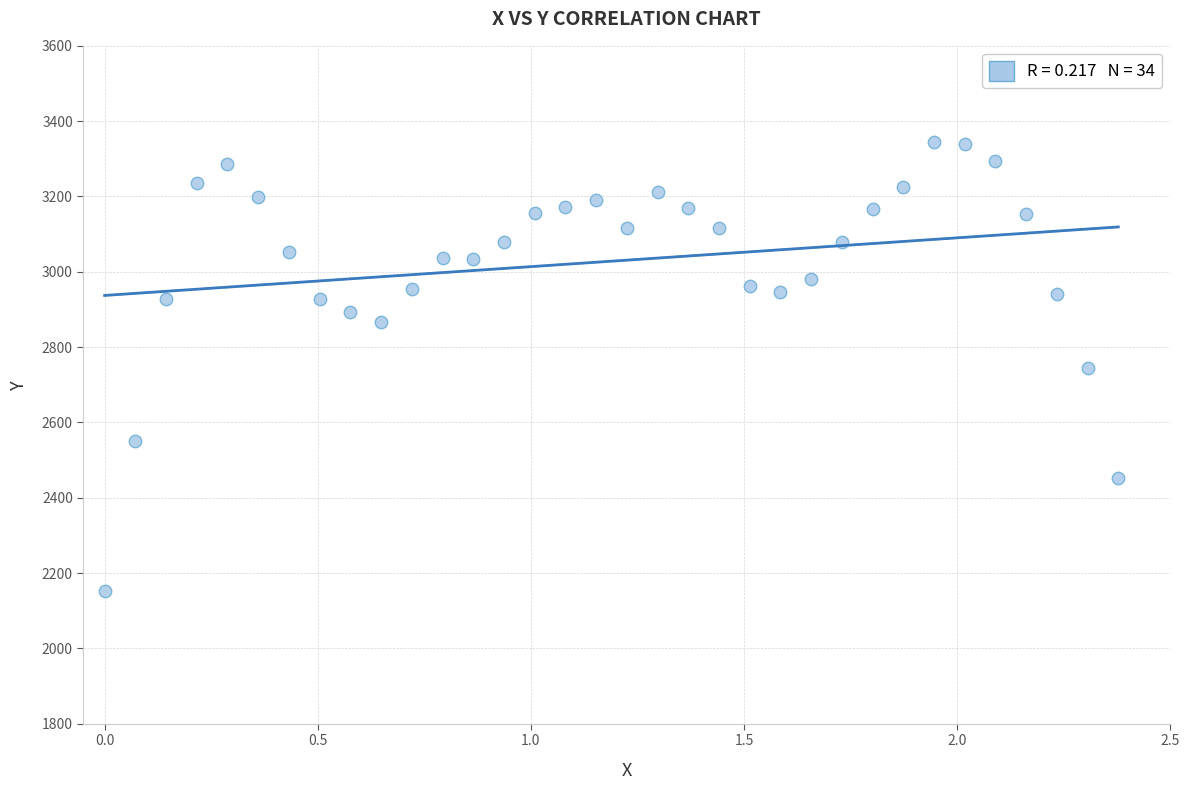

What is the range of Y values (max minus min)?

1190.8